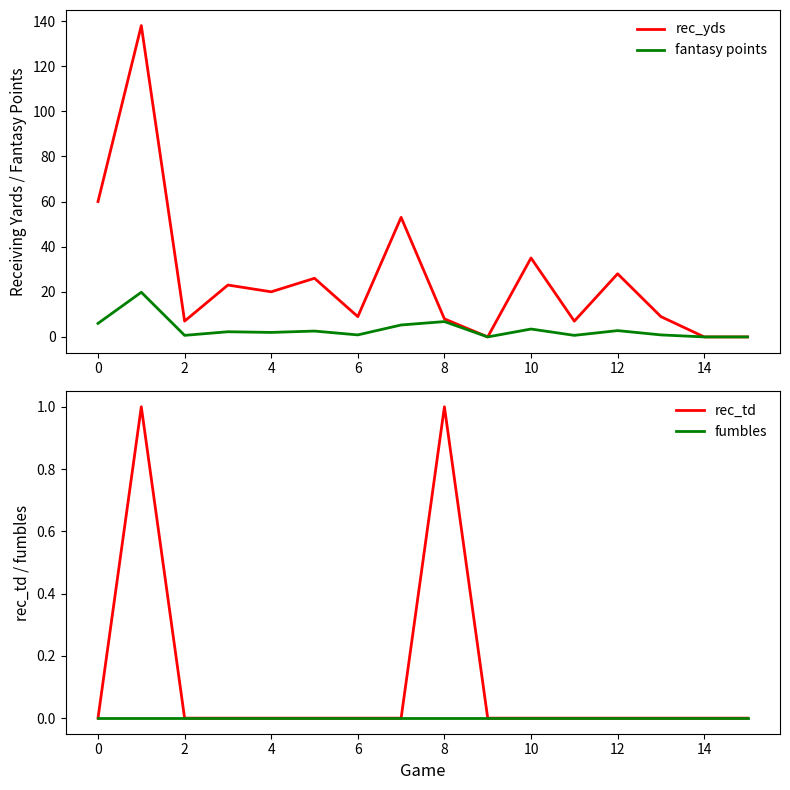

At which label is rec_yds closest to 69?

0